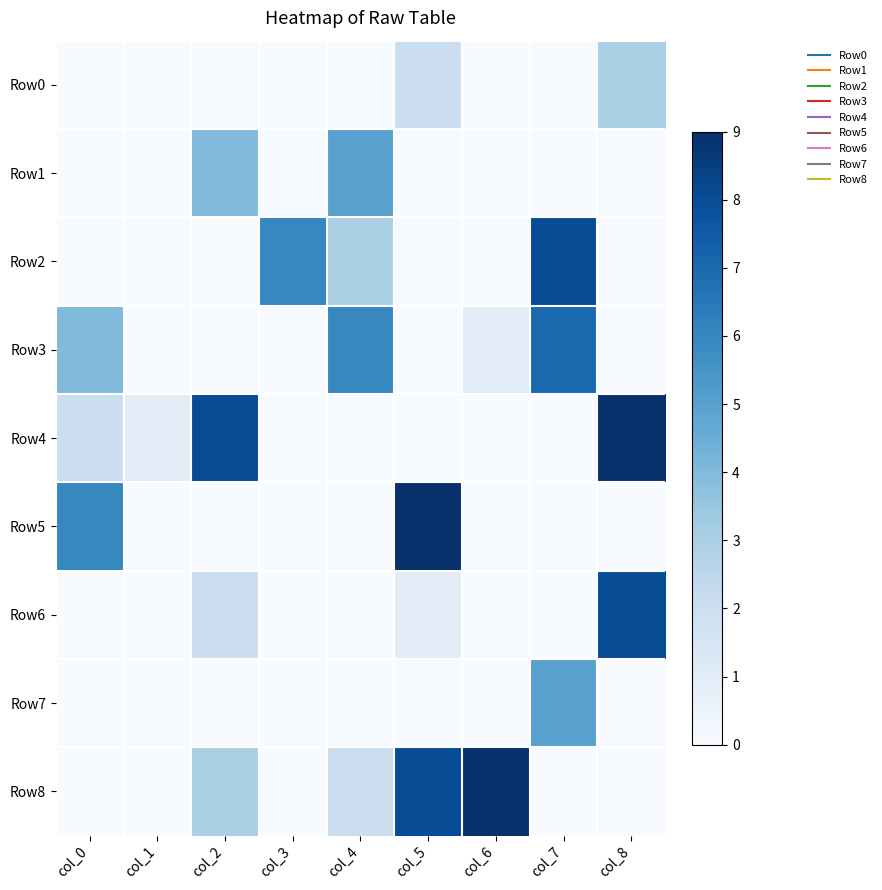

At col_3, list the series in order from largest to smallest.

Row2, Row0, Row1, Row3, Row4, Row5, Row6, Row7, Row8